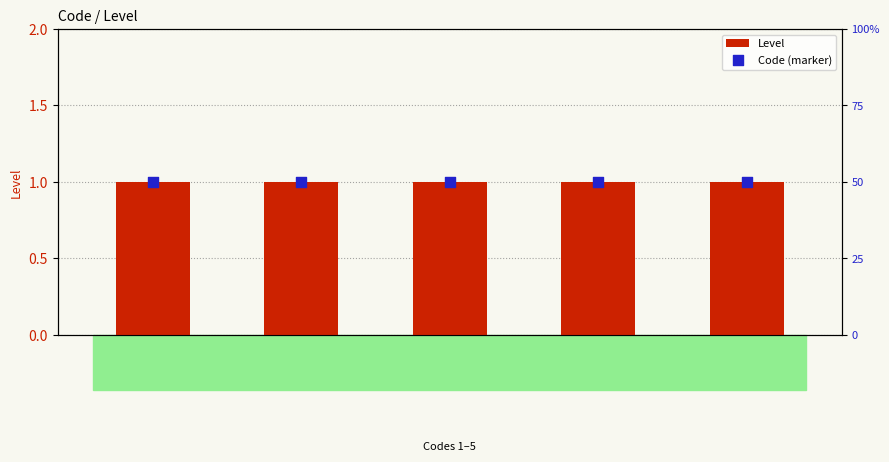

Is the value of Level at 3 greater than the value of Code (marker) at 1?

Yes